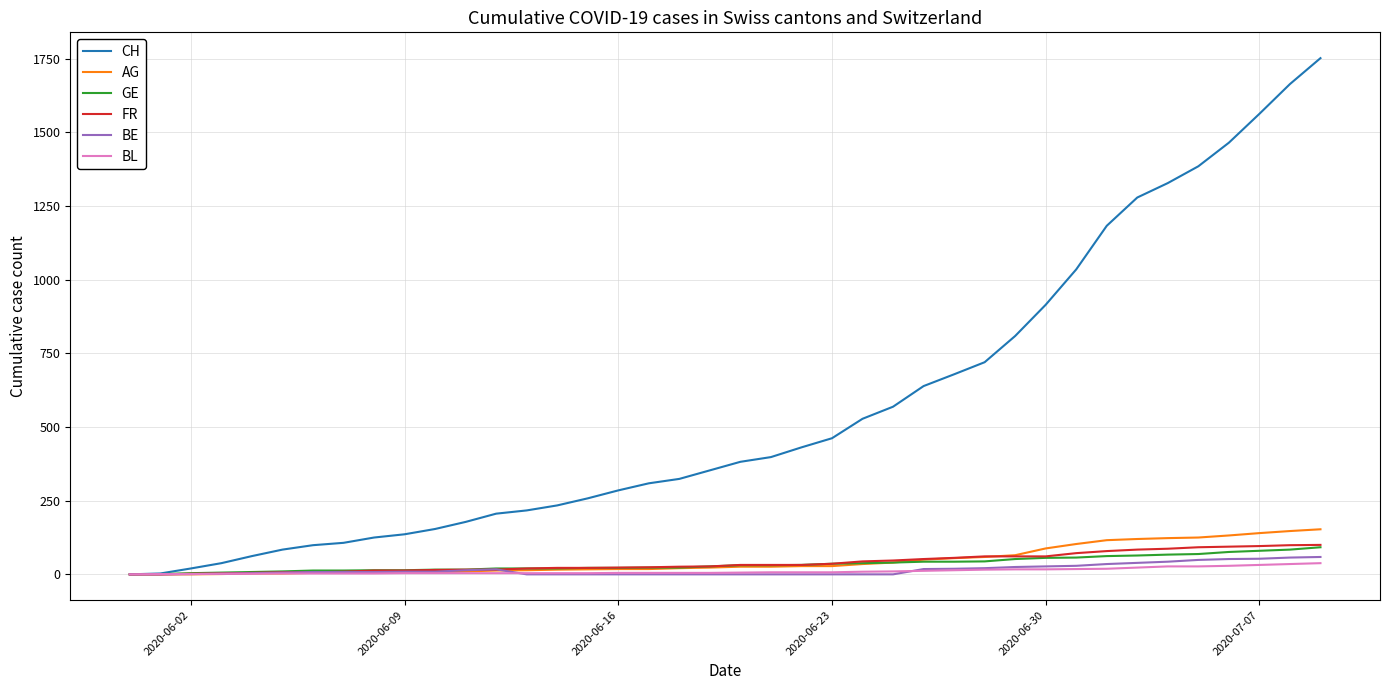

Which series has the largest total across all categories?

CH